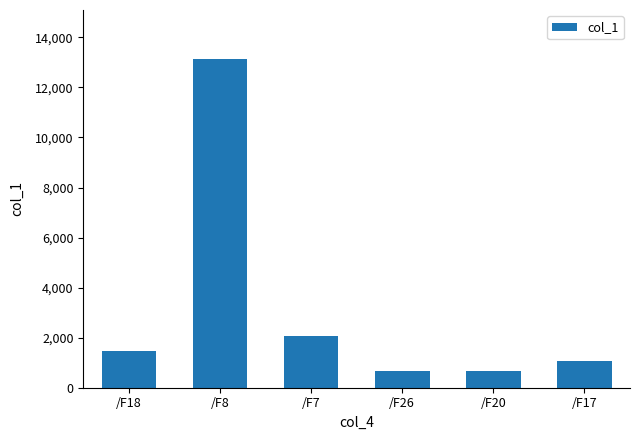

Where is the data nearest to the value 6897?

/F7